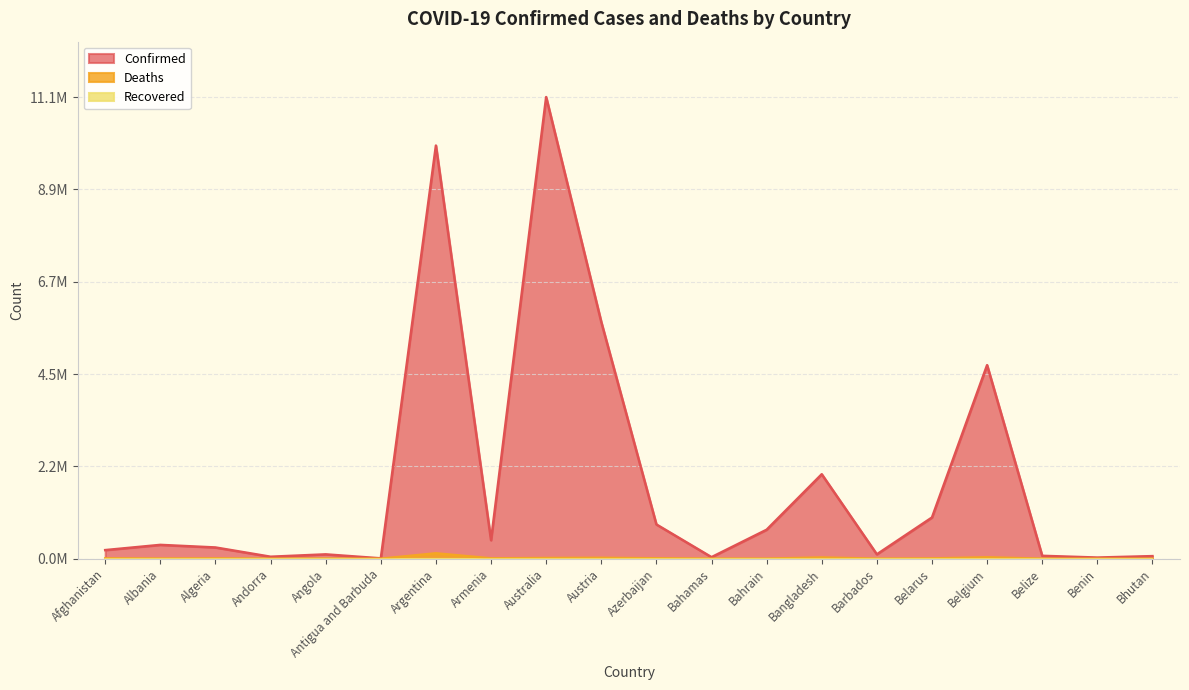

What is the maximum value for Deaths?

0.1